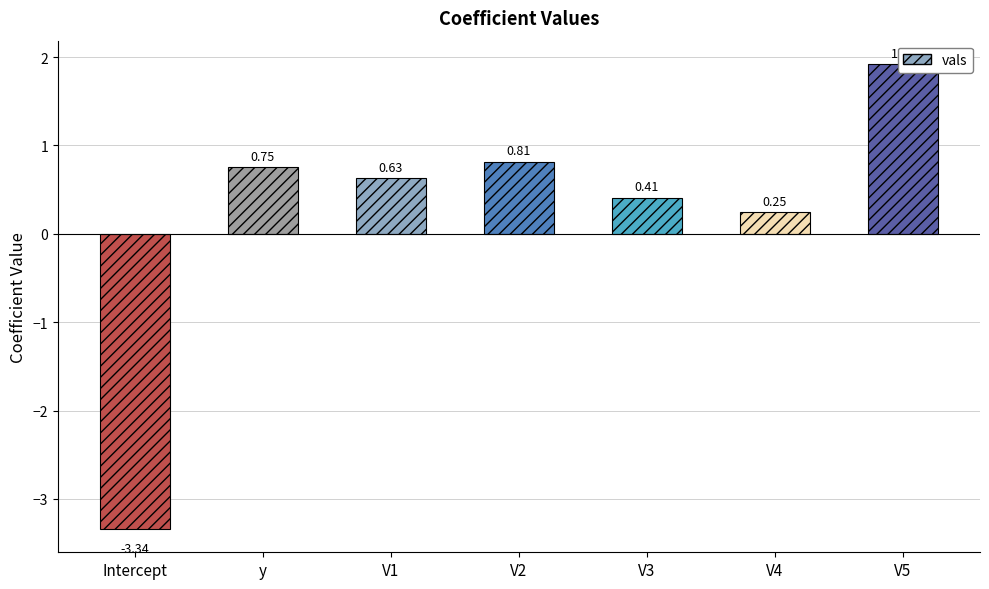

Read the value at V1.

0.6